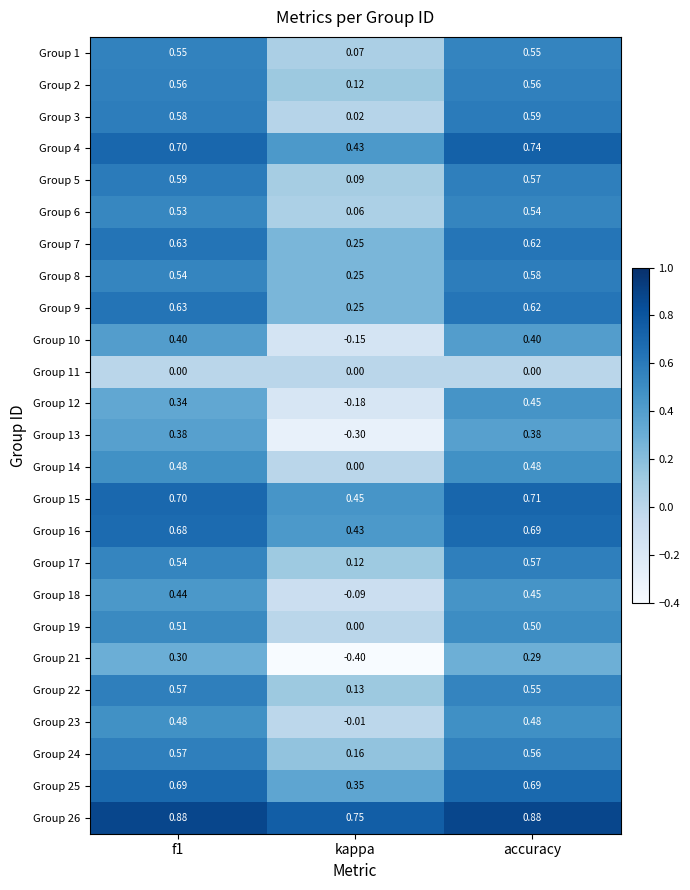

Is the value of Group 19 at kappa greater than the value of Group 25 at f1?

No